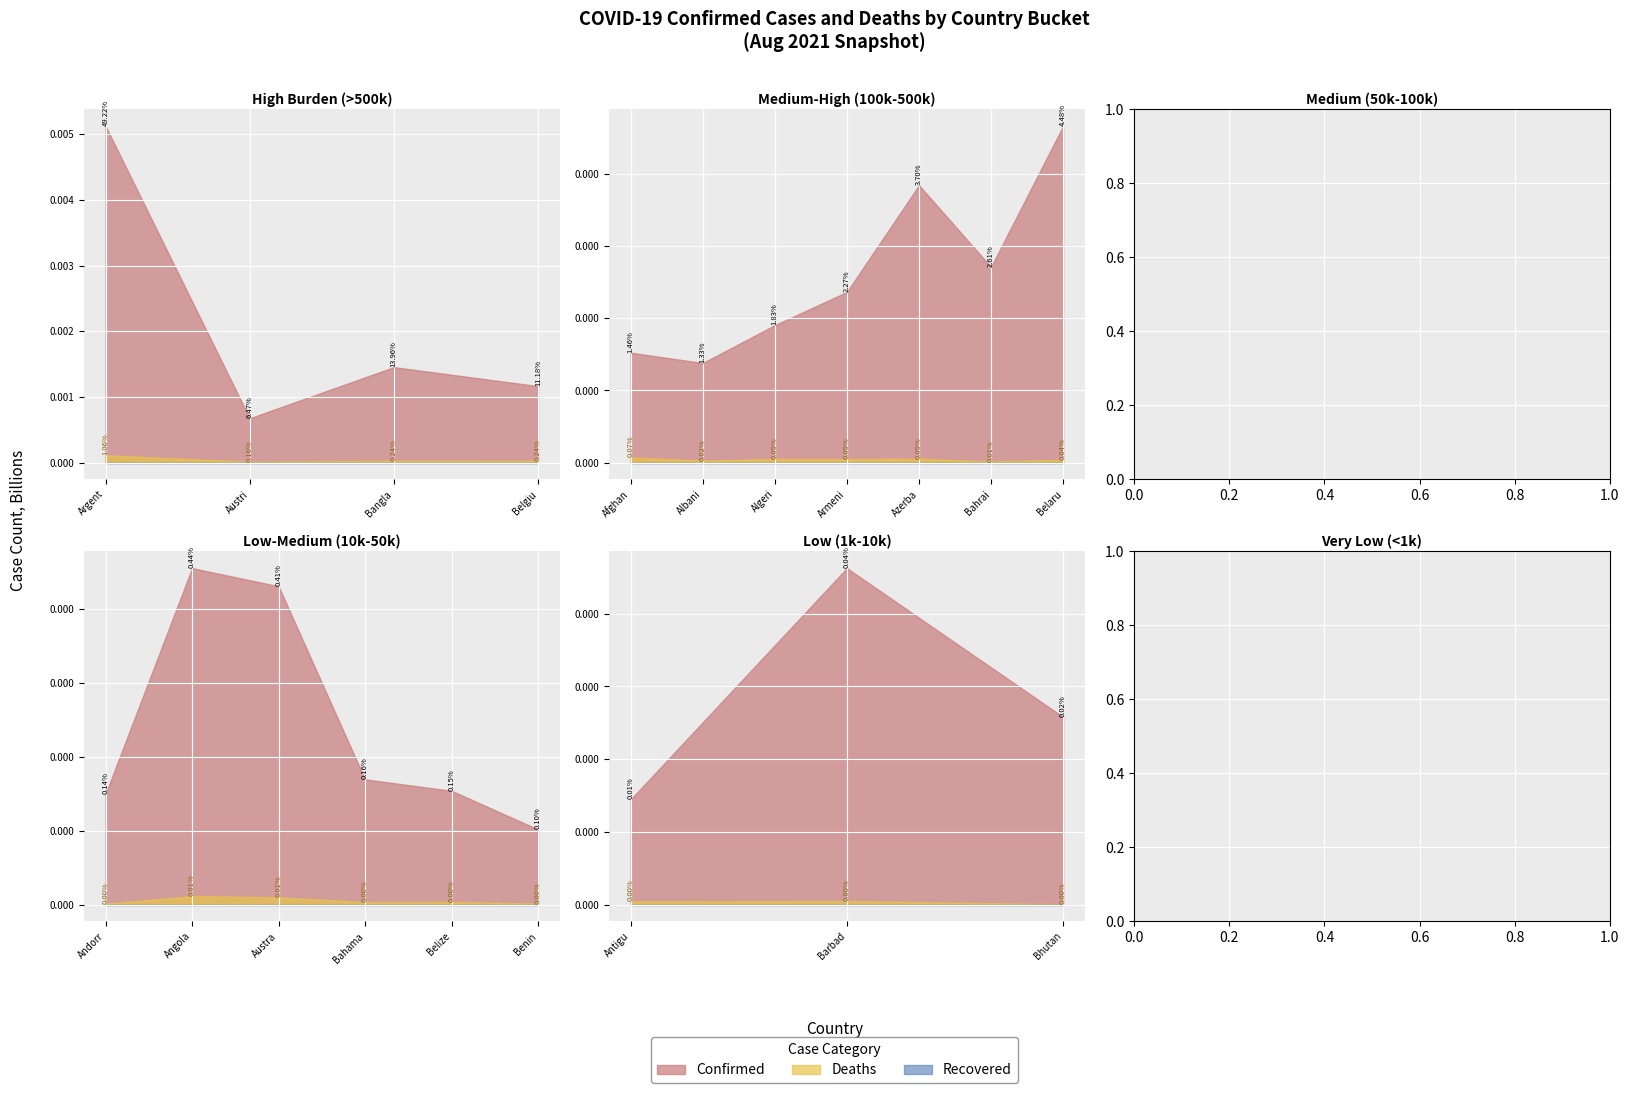

Count the number of categories in the chart.

20